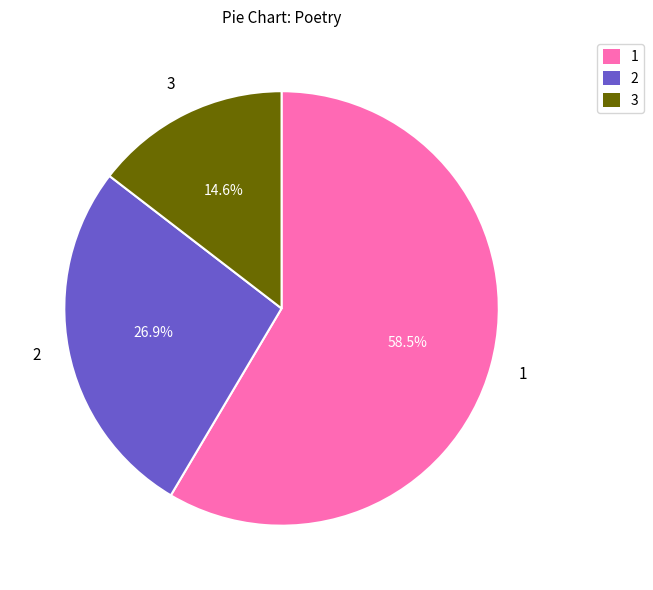

Is there a majority slice in this chart?

Yes